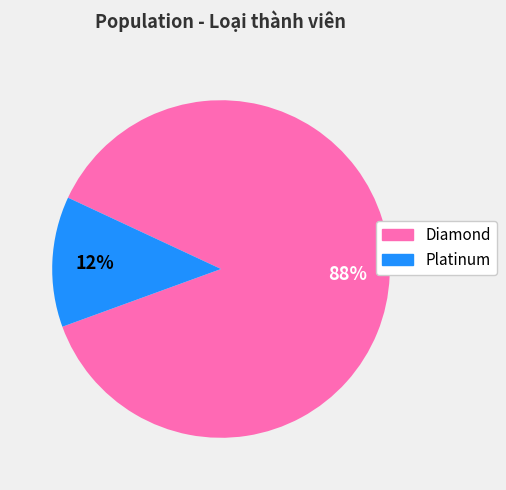

To the nearest percent, what is the average slice percentage?

50%